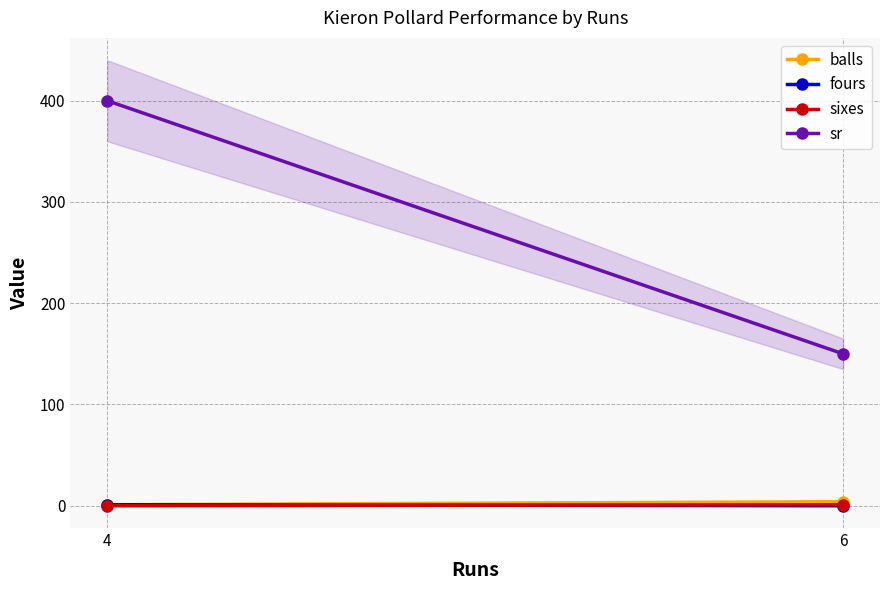

How many sr values are between 150 and 400?

2